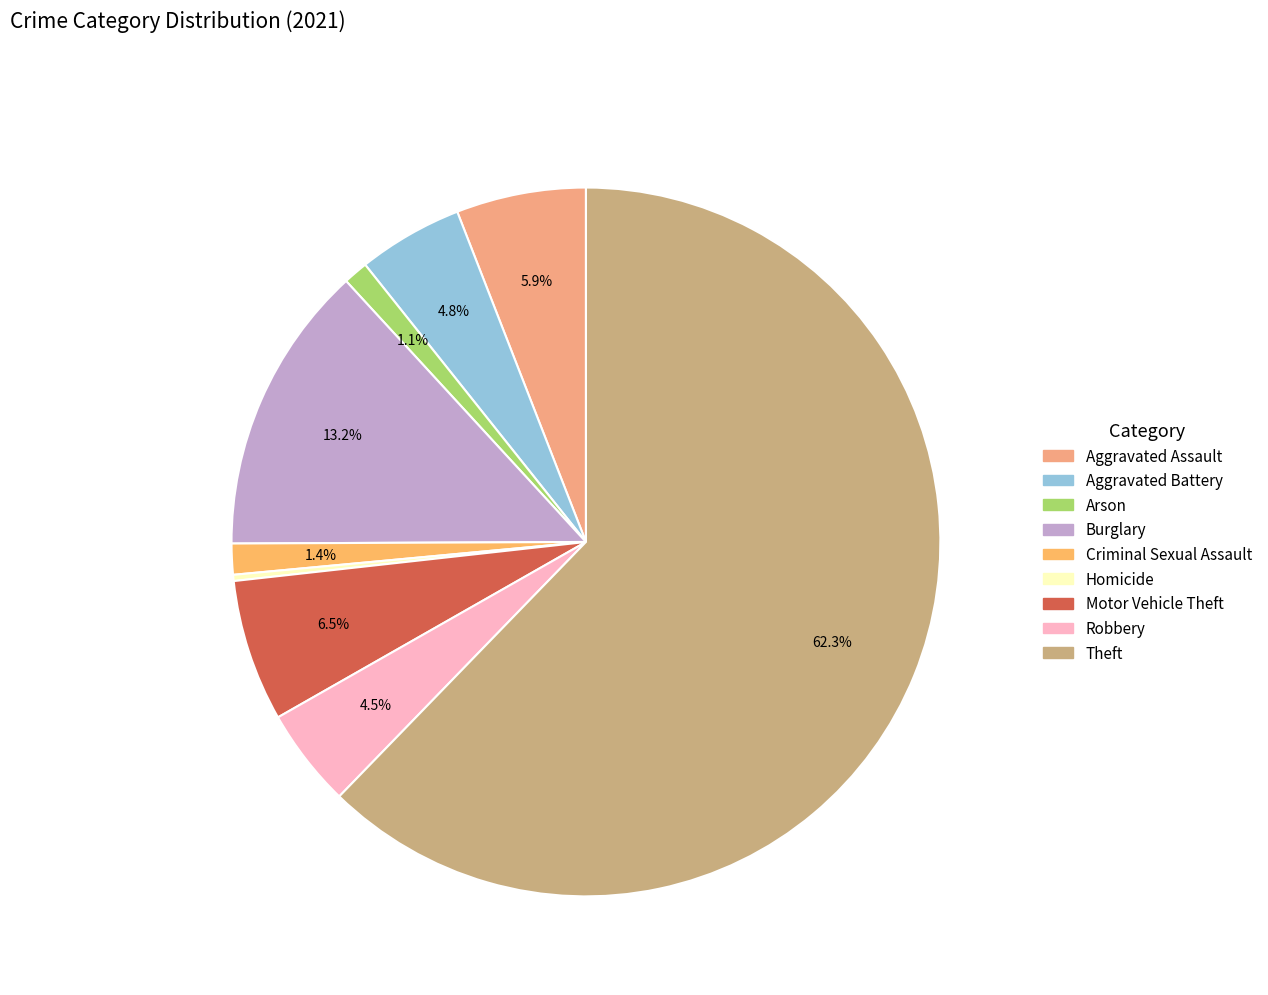

Is Burglary the majority of the pie?

No